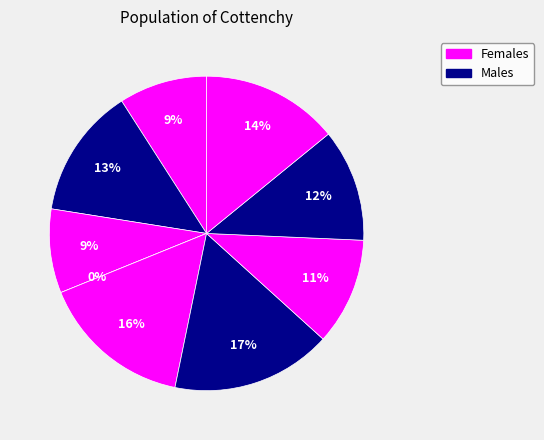

Is it true that B11 is 20% of the pie?

False